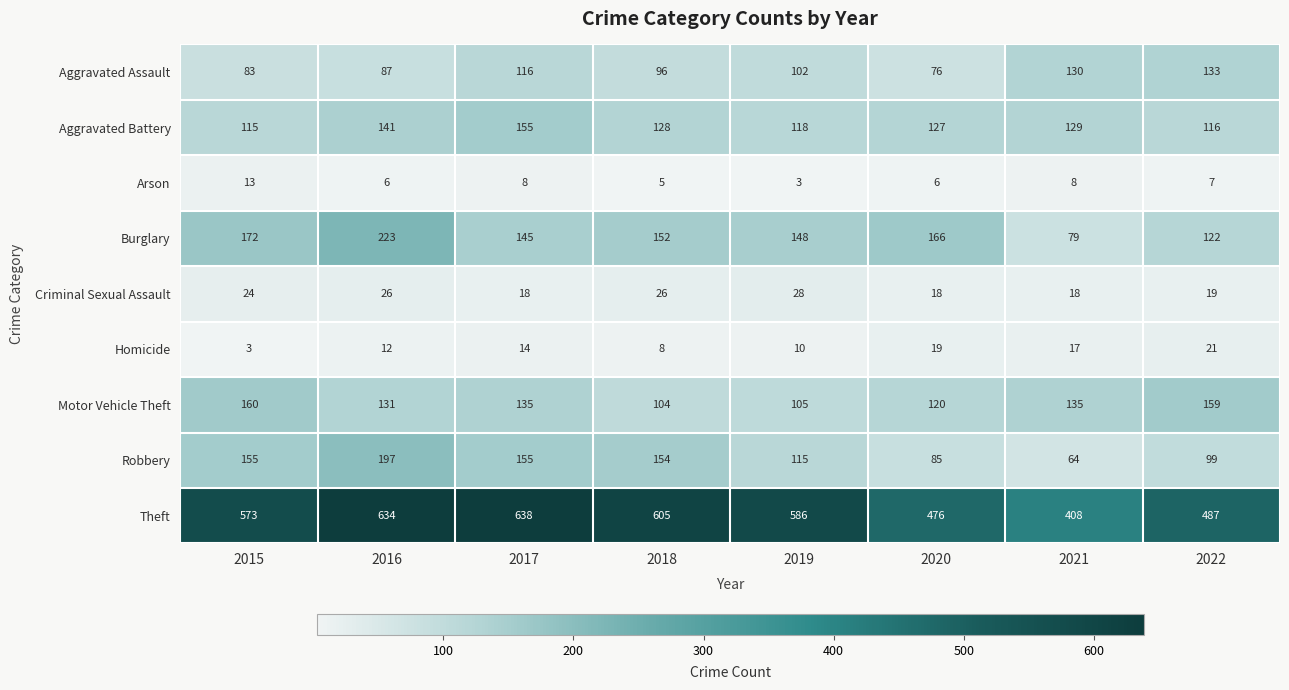

At which category is the sum across all series the highest?

2016